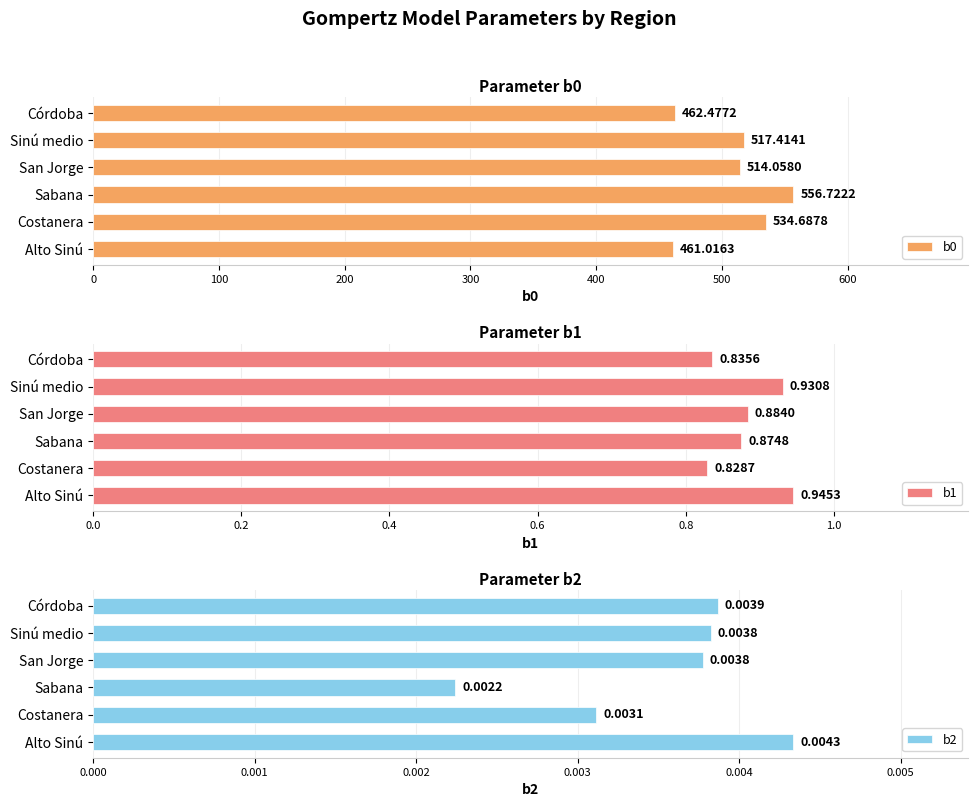

Which category has the highest value in the b0 series?

Sabana